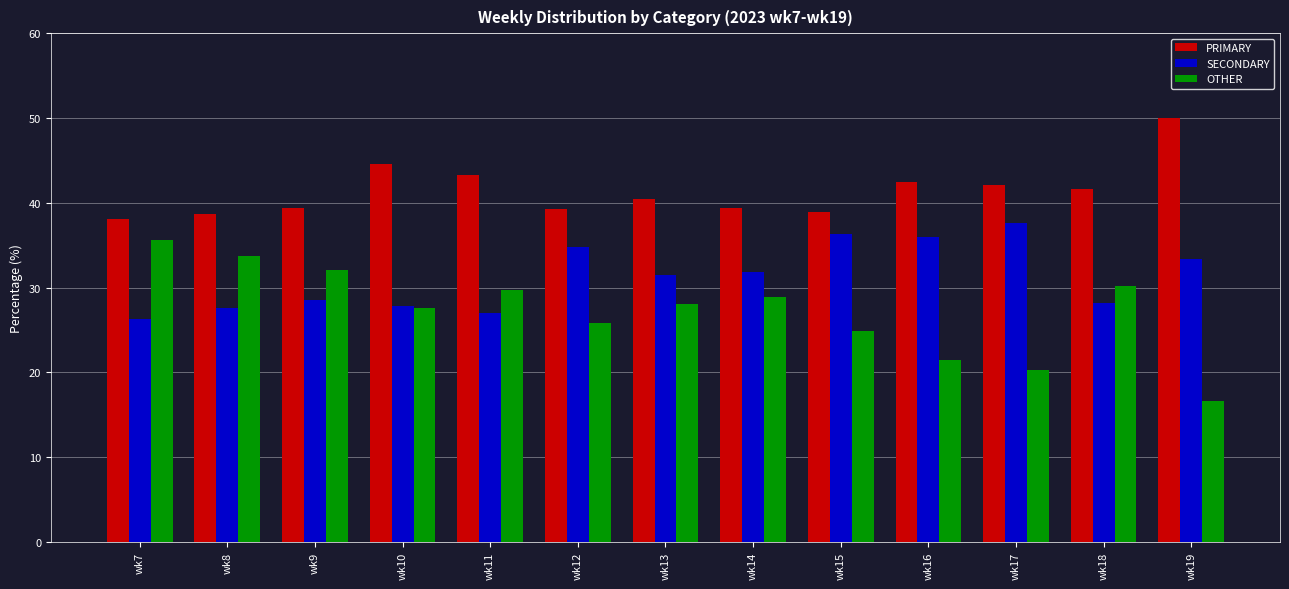

What are all the series names shown in the legend?

PRIMARY, SECONDARY, OTHER